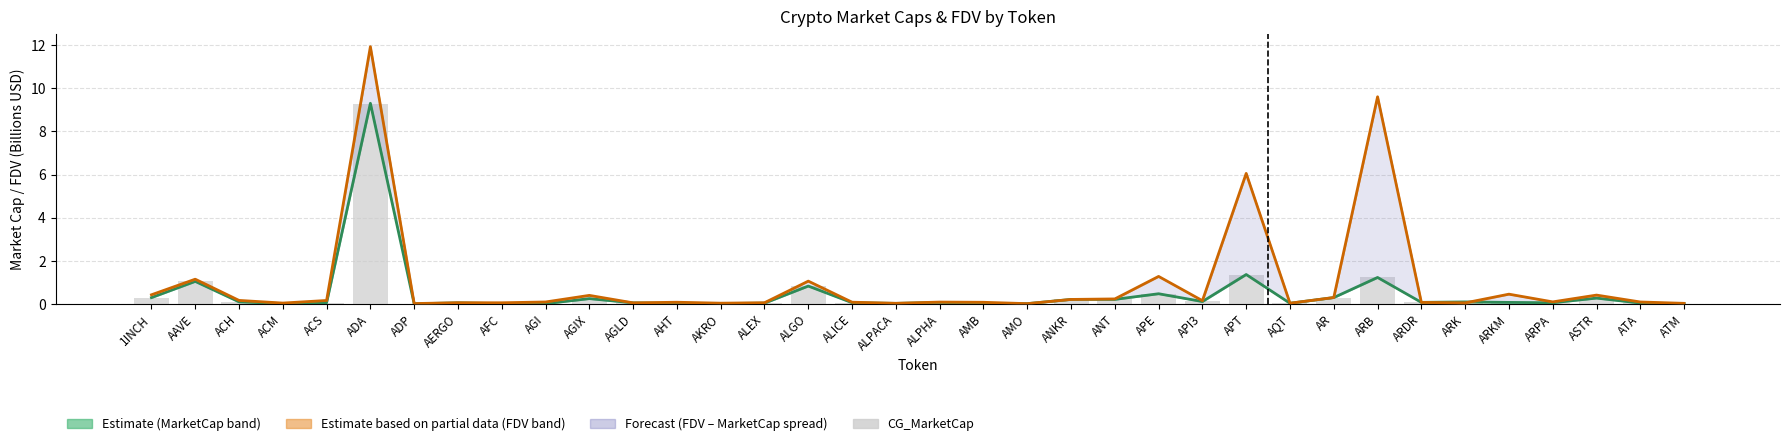

What is the value of the 28th bar from the left?

0.3